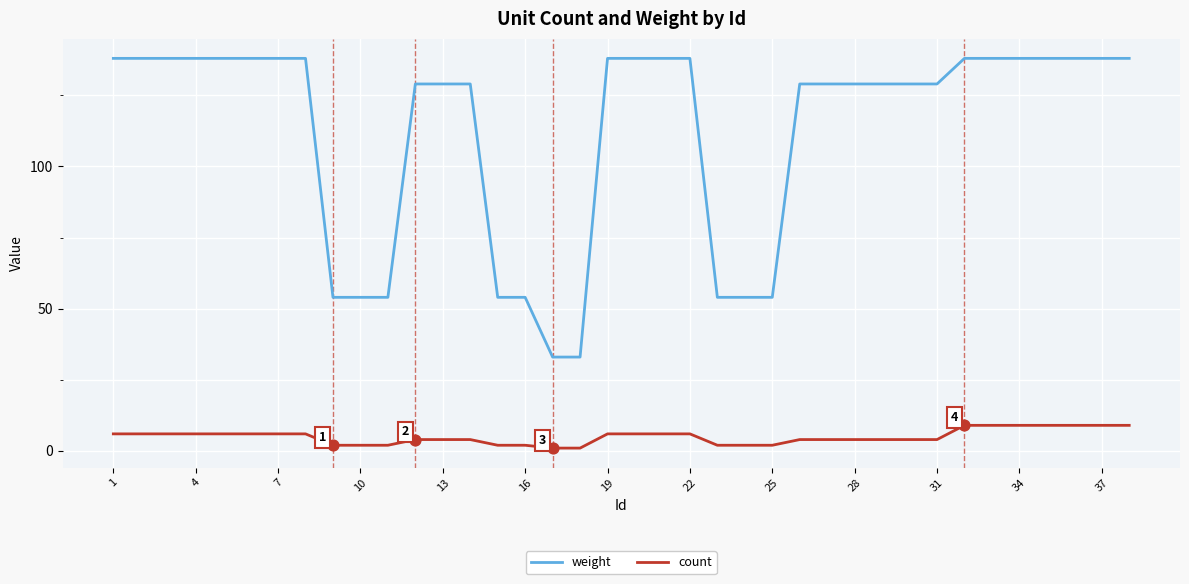

What are all the series names shown in the legend?

weight, count